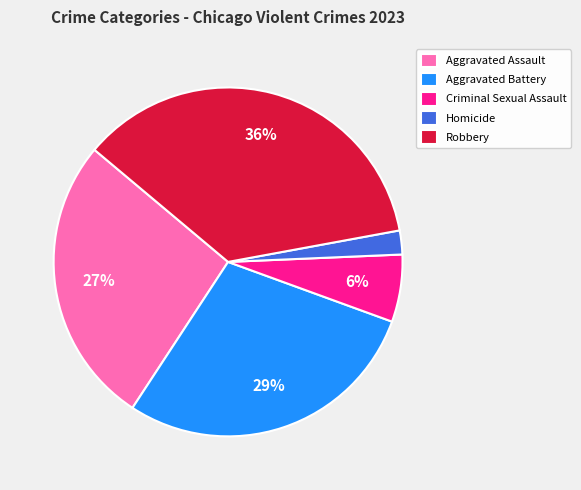

To the nearest percent, what percentage of the pie is Criminal Sexual Assault?

6%